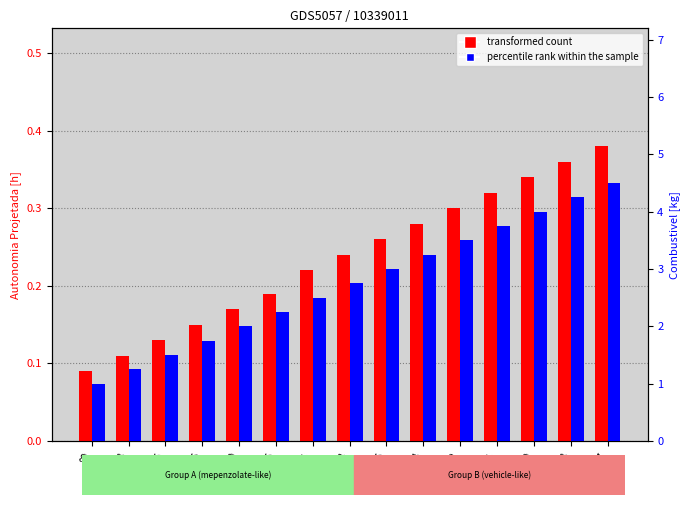

What are all the series names shown in the legend?

transformed count, percentile rank within the sample